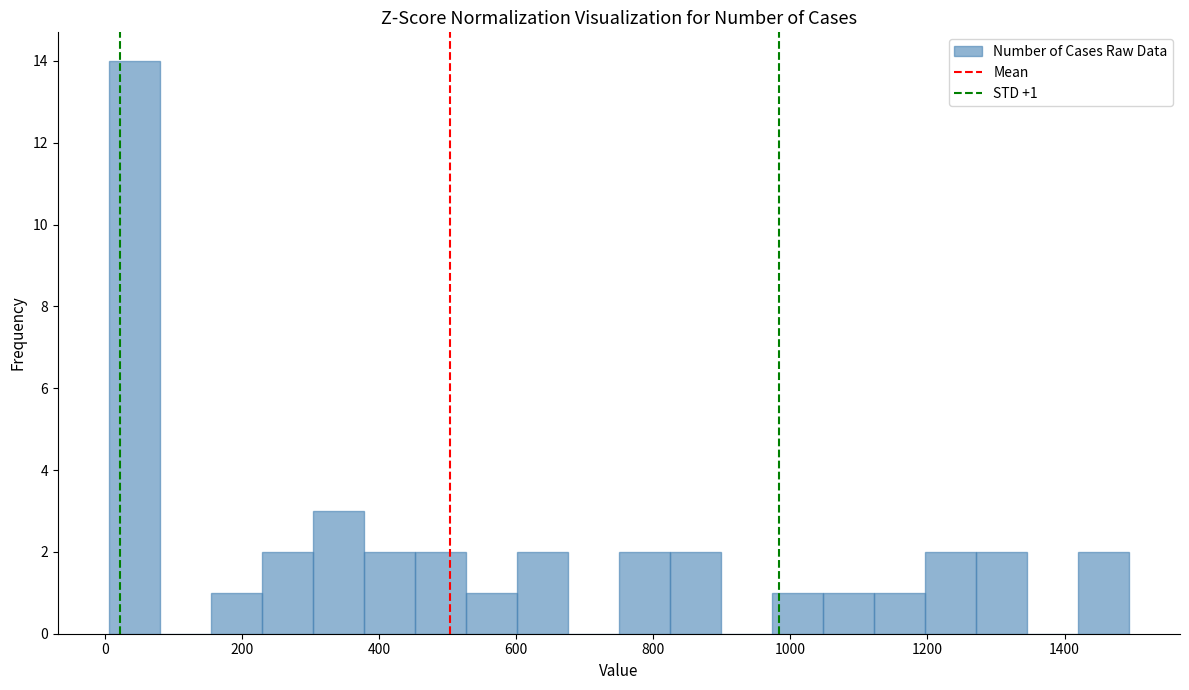

Around what value on the x-axis is the tallest bar? Give the approximate position of its centre, as read against the axis.

40